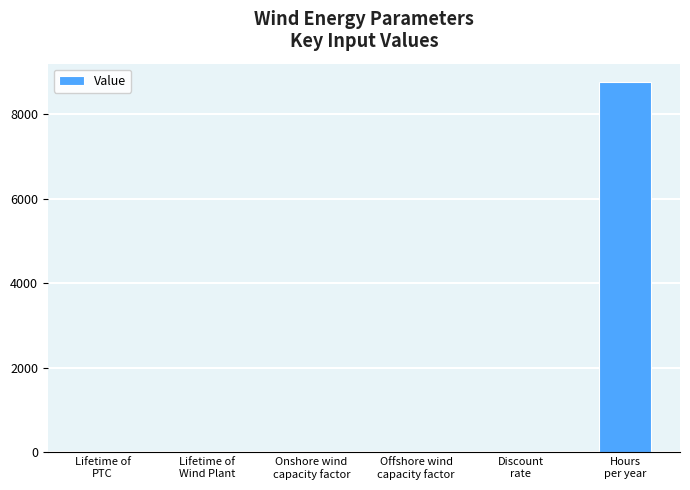

What is the greatest value displayed?

8760.0